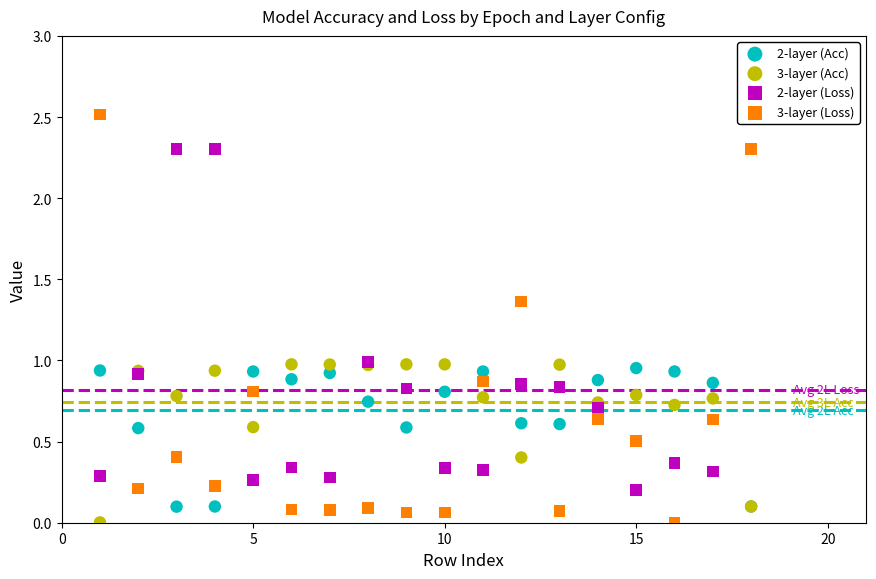

What is the X range (max minus min) for the scatter plot?

17.0